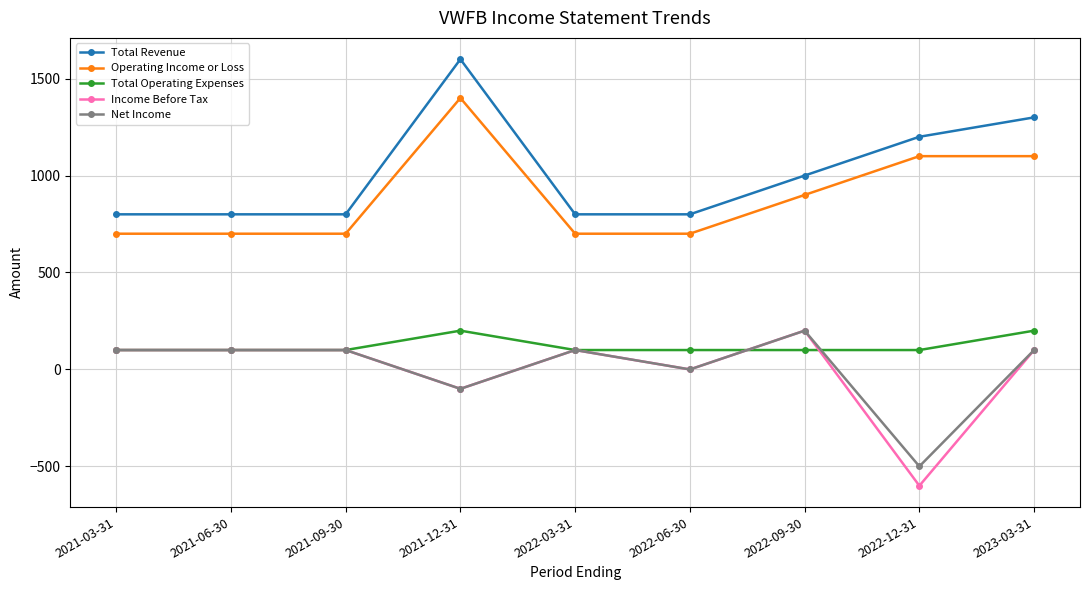

True or false: Total Operating Expenses has a value of 100 at 2022-09-30.

True